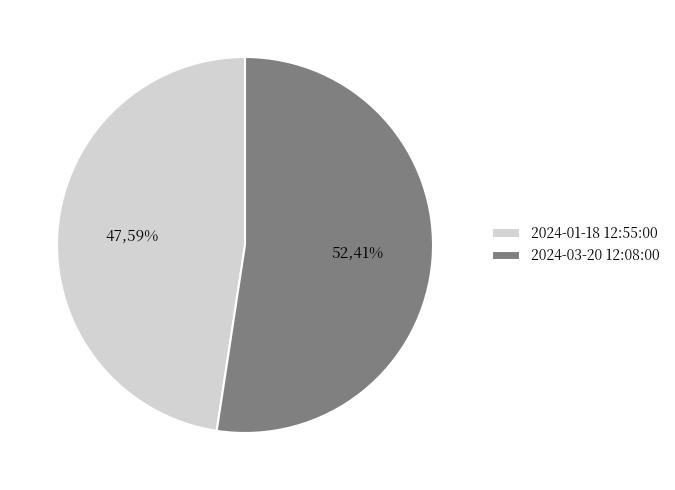

Which has a higher value, 2024-03-20 12:08:00 or 2024-01-18 12:55:00?

2024-03-20 12:08:00